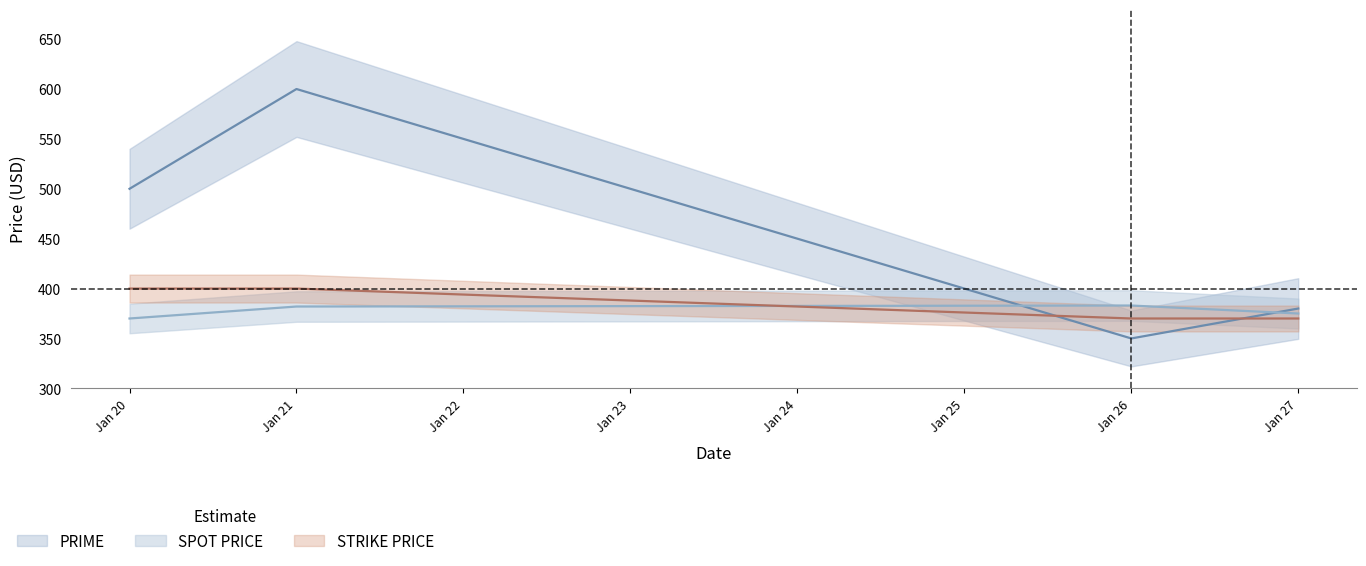

What is the difference between the highest and lowest values at Jan 20?

130